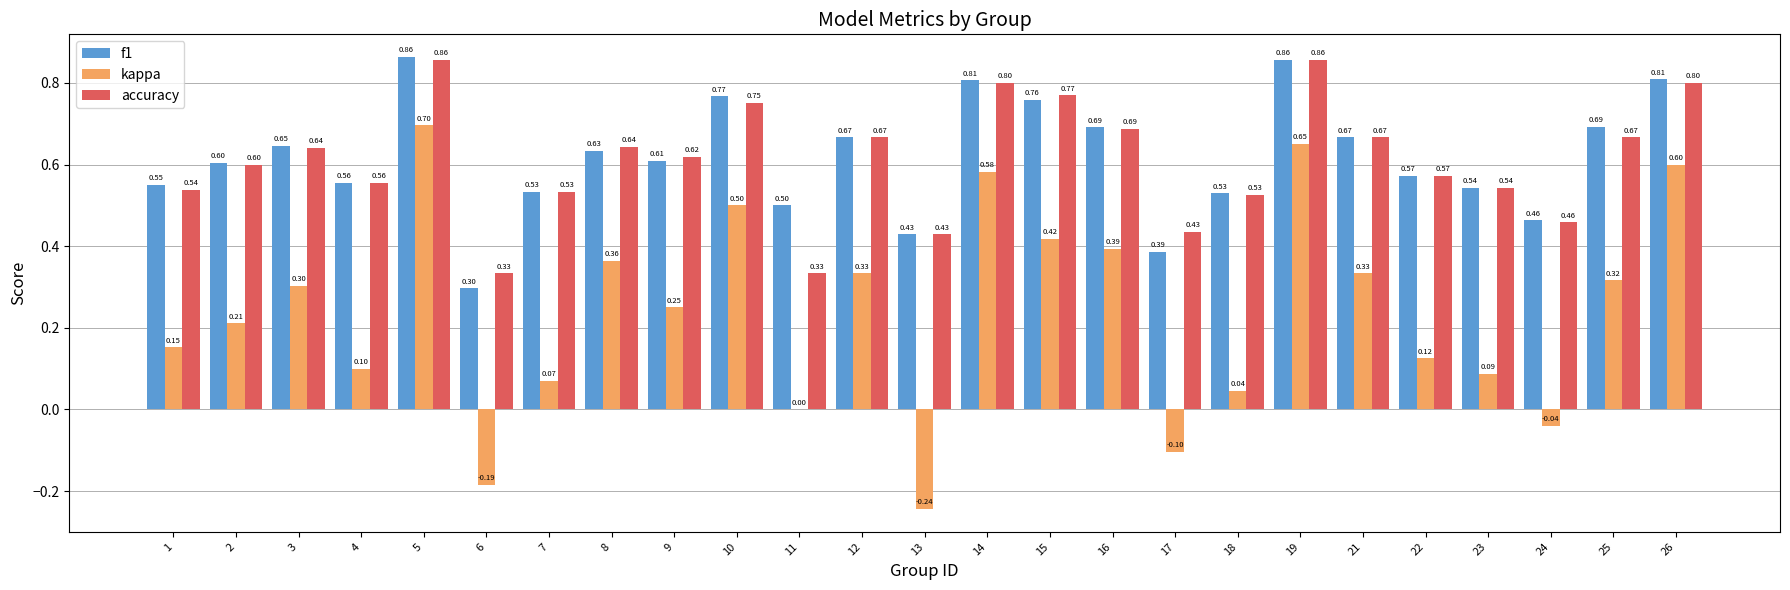

What is the sum of all accuracy values?

15.3